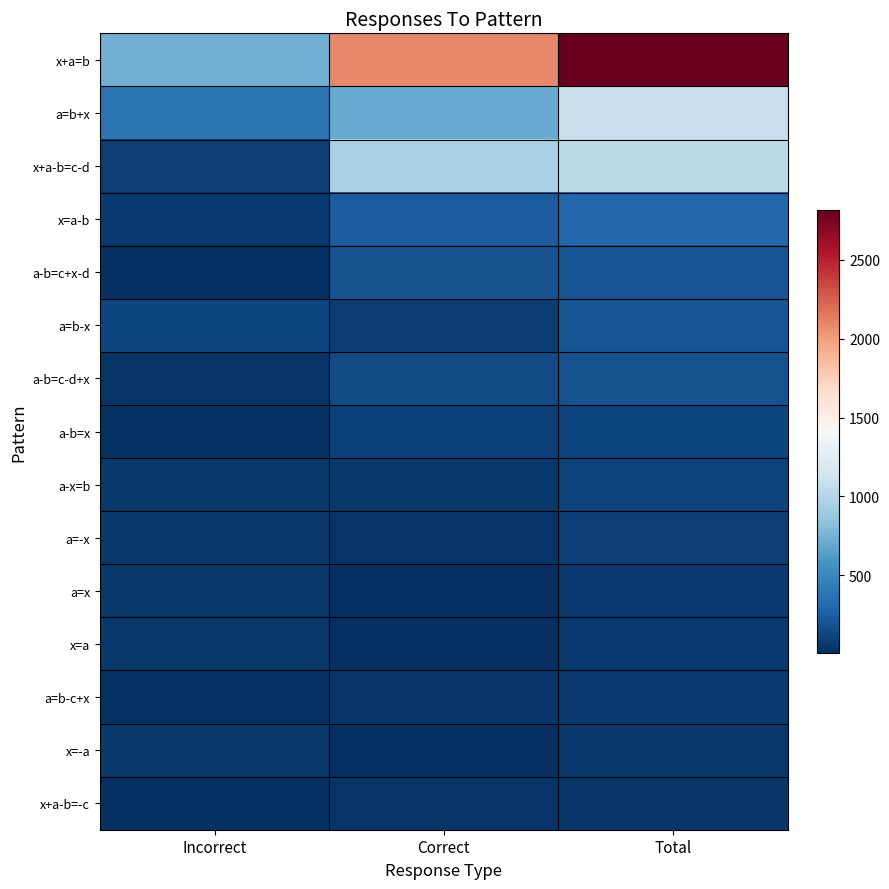

Which series has the widest spread of values?

x+a=b